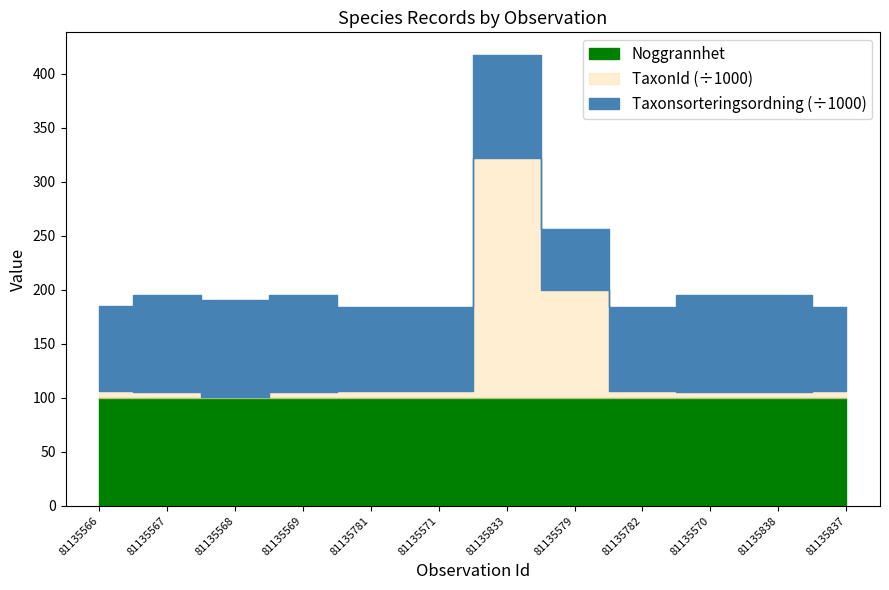

At which category does Taxonsorteringsordning reach its first local peak?

81135568